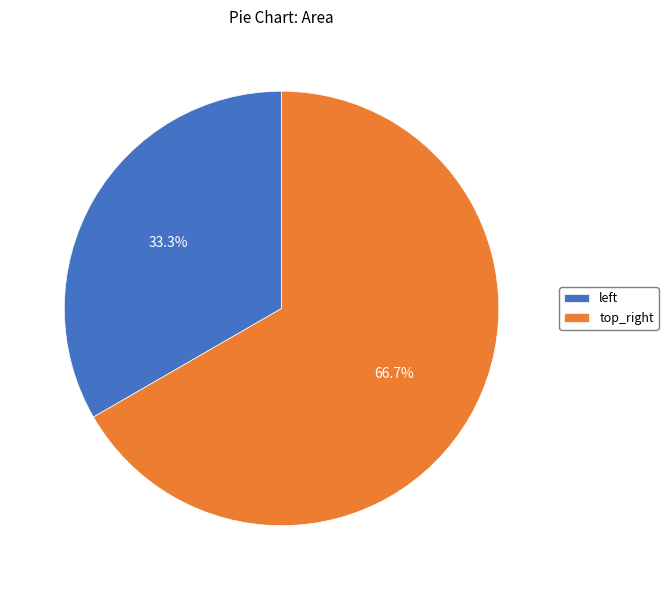

How many slices are in this pie chart?

2